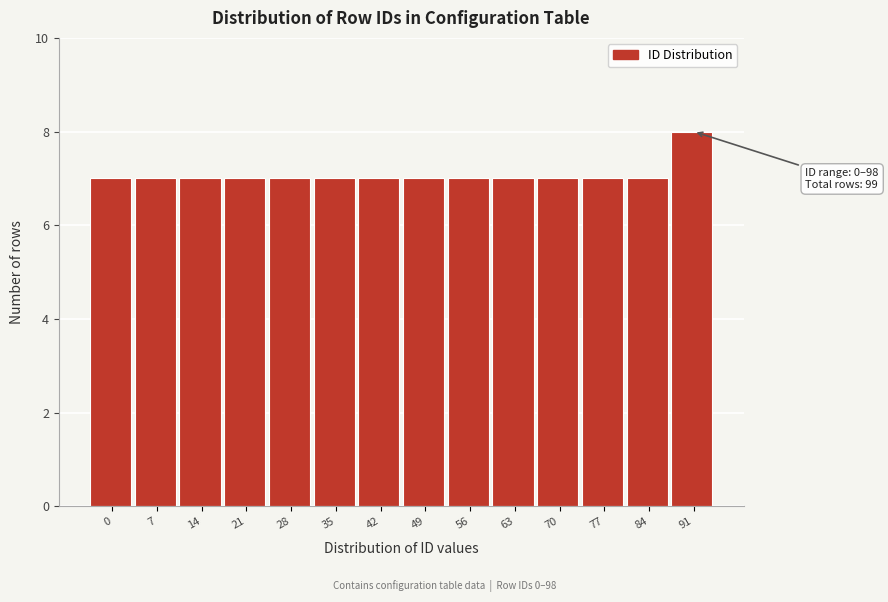

Reading left to right, list all the values displayed in this chart.

0=7	7=7	14=7	21=7	28=7	35=7	42=7	49=7	56=7	63=7	70=7	77=7	84=7	91=8